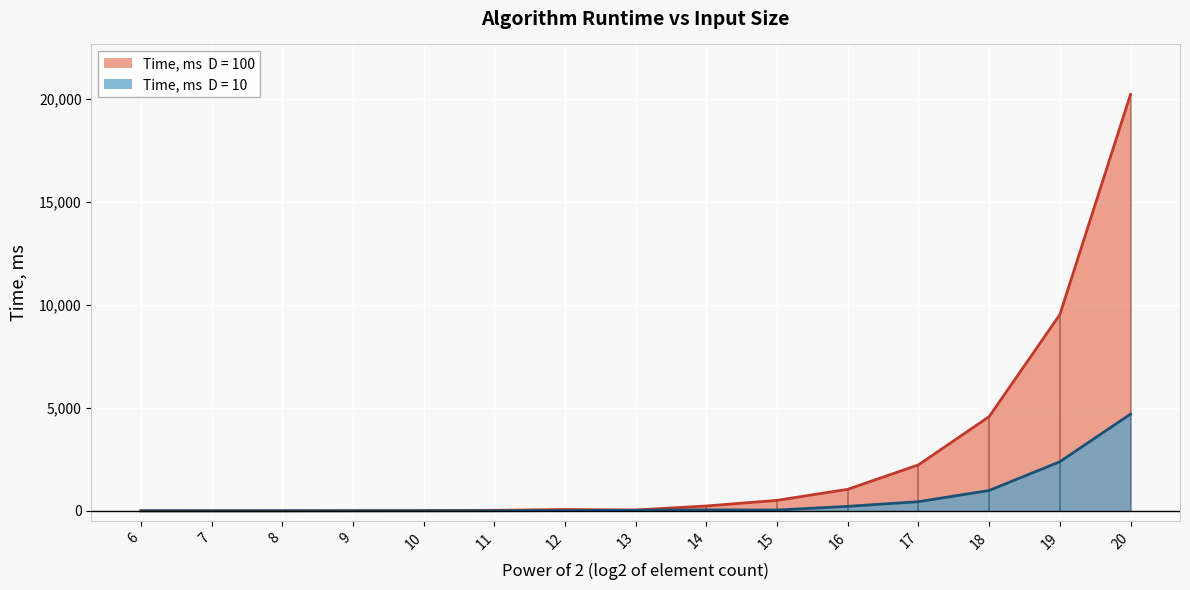

What is the difference between the Time, ms  D = 10 values at 11 and 14?

41